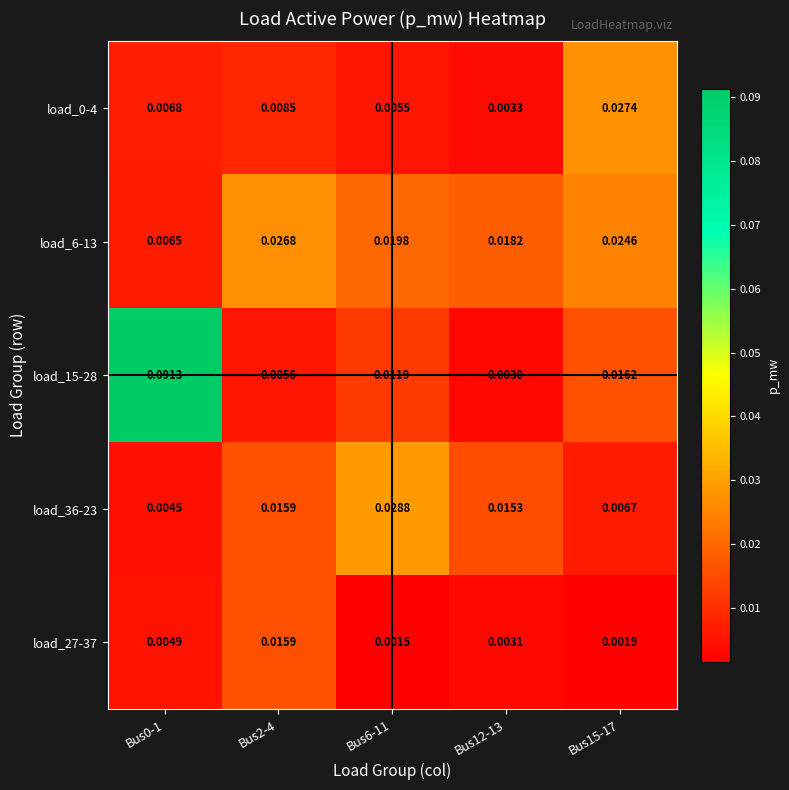

Is the value of load_27-37 at Bus6-11 greater than the value of load_15-28 at Bus6-11?

No